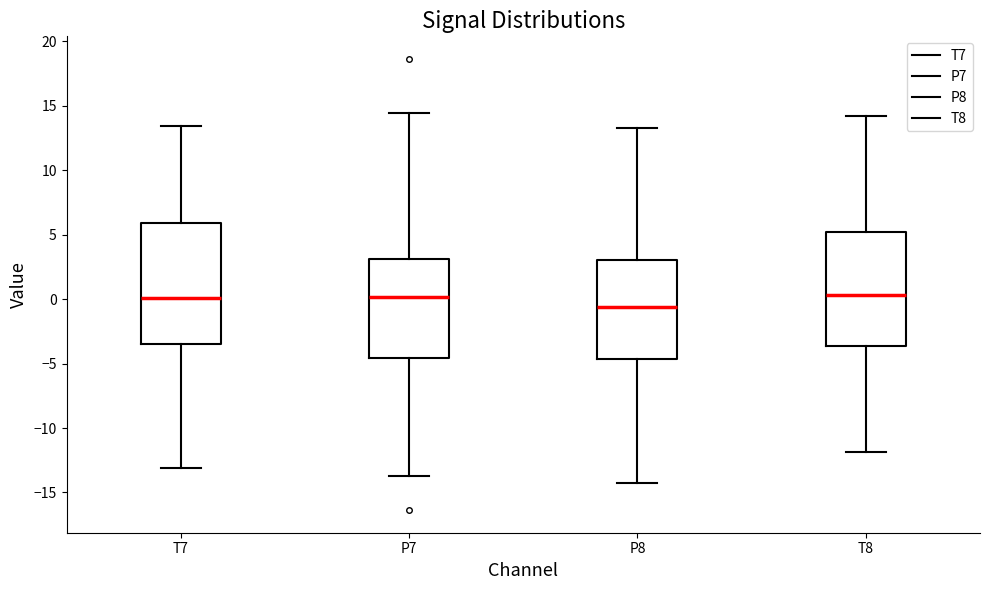

Where does the lower whisker of the box for T8 end on the y-axis? The values are not printed on the chart, so give them approximately, as read against the axis.

-12.0